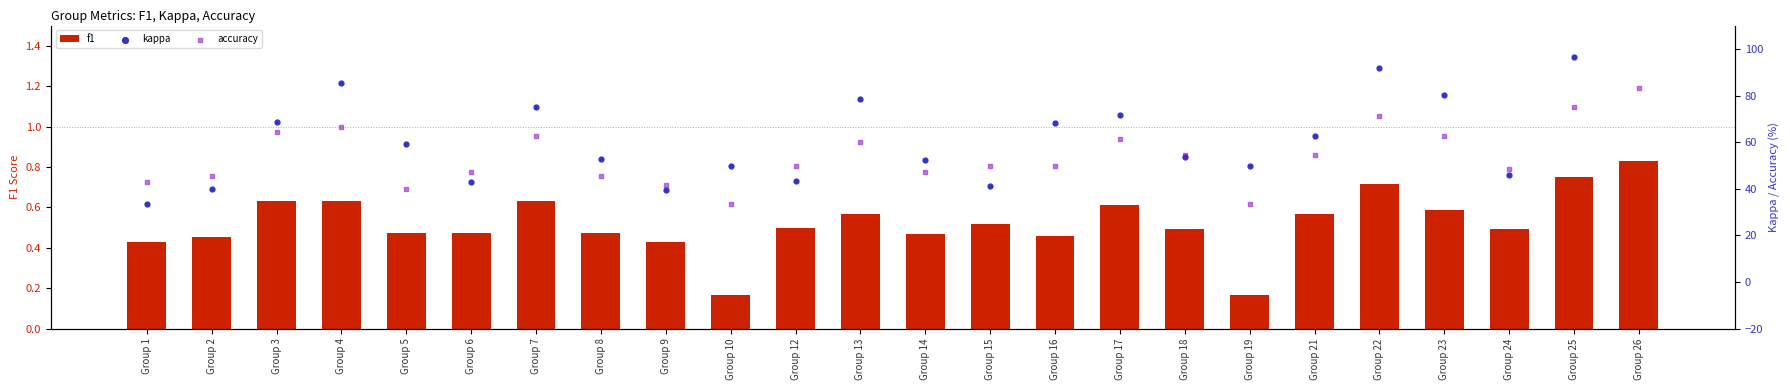

At how many categories does at least one series exceed 22?

24